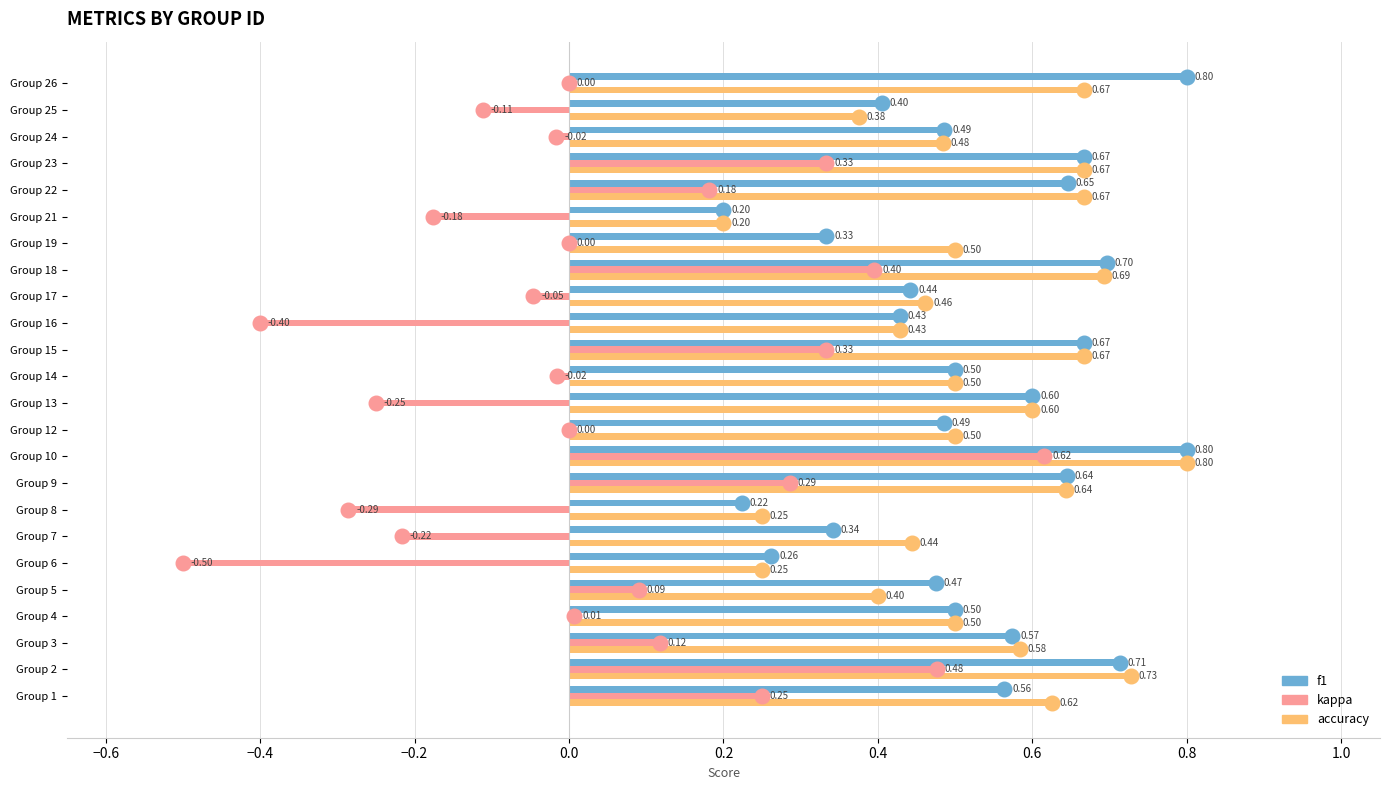

At which label is f1 closest to 0?

Group 21